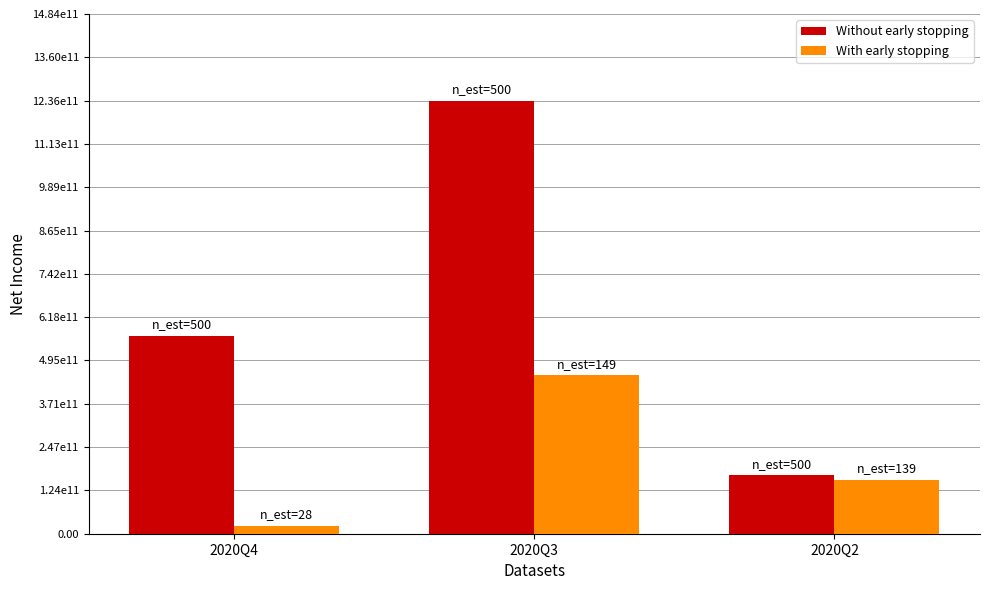

Does the chart contain stacked bars?

No